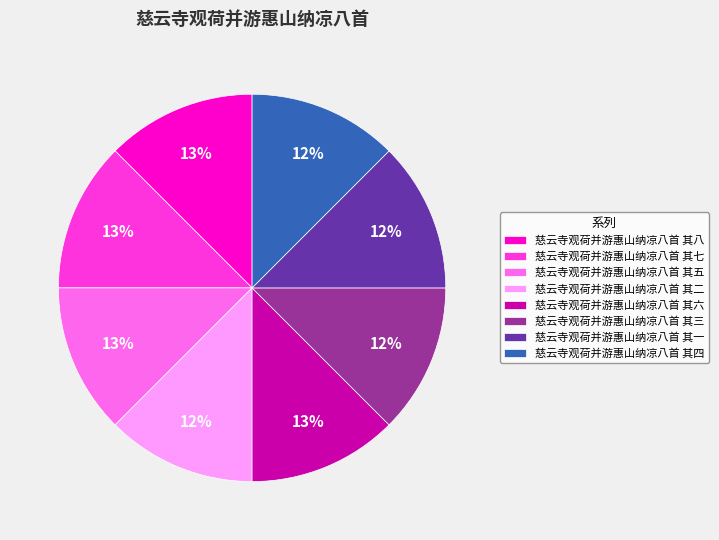

Is there any slice that represents more than half of the pie?

No